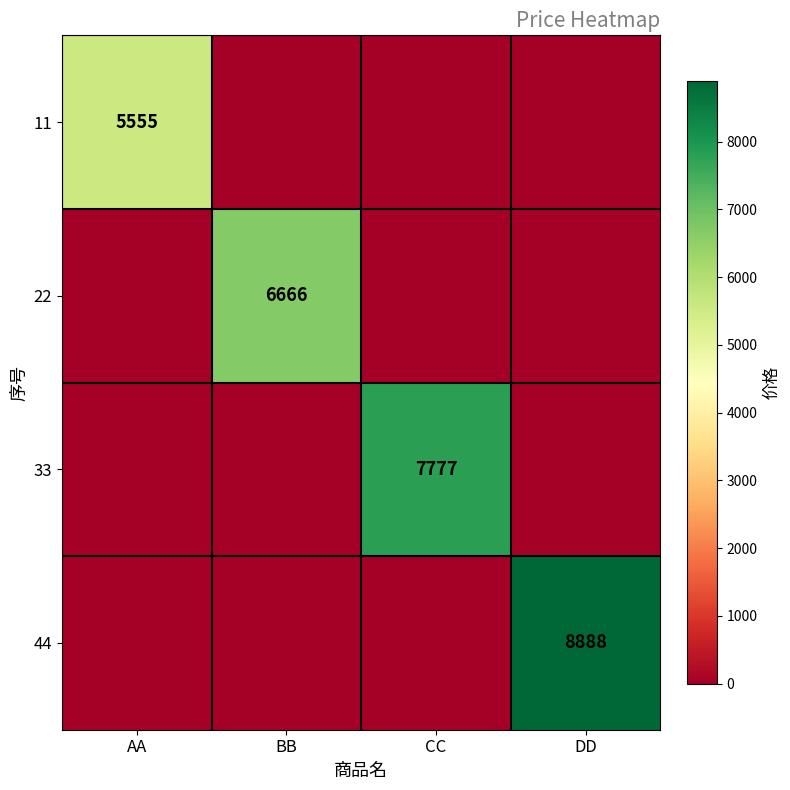

Between CC and DD, which is larger?

CC